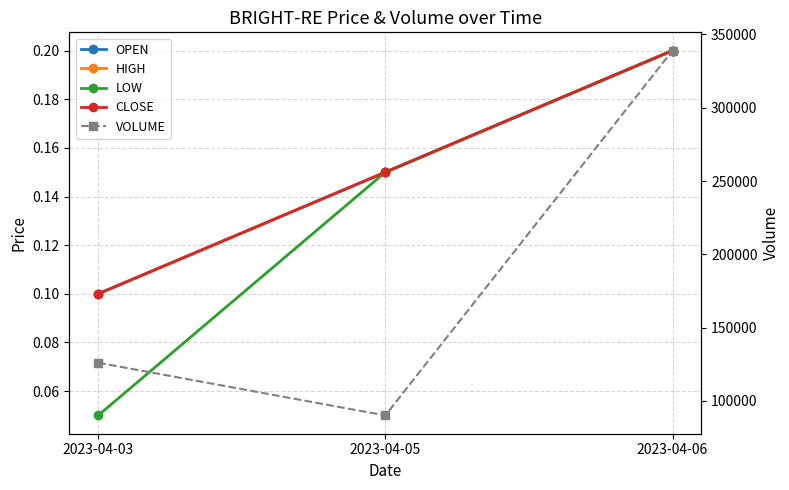

What is the value of the HIGH point at the 3rd from the left?

0.2